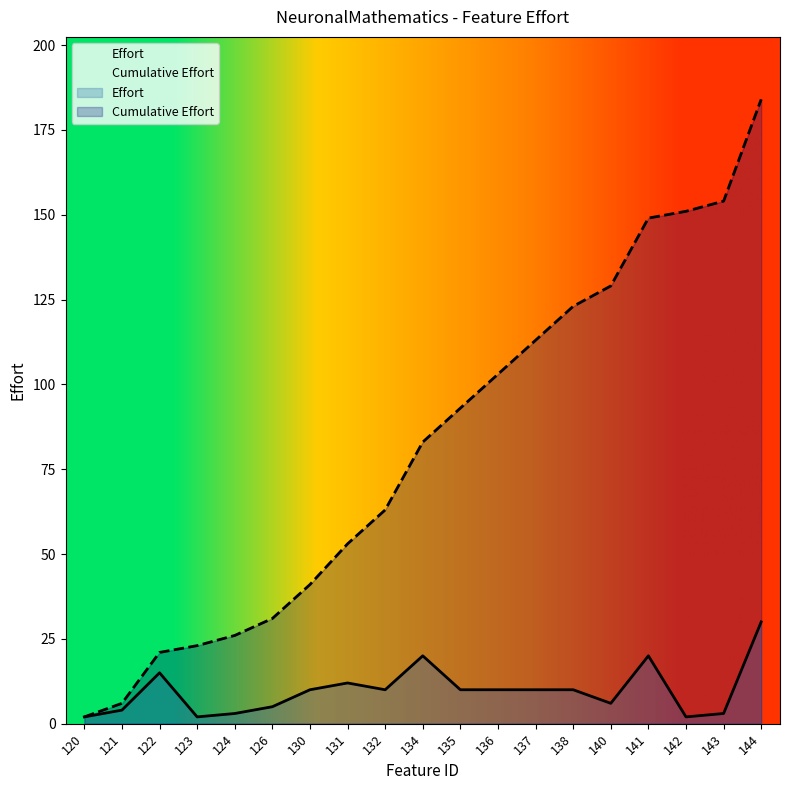

What is the sum of the Effort values at 140 and 123?

8